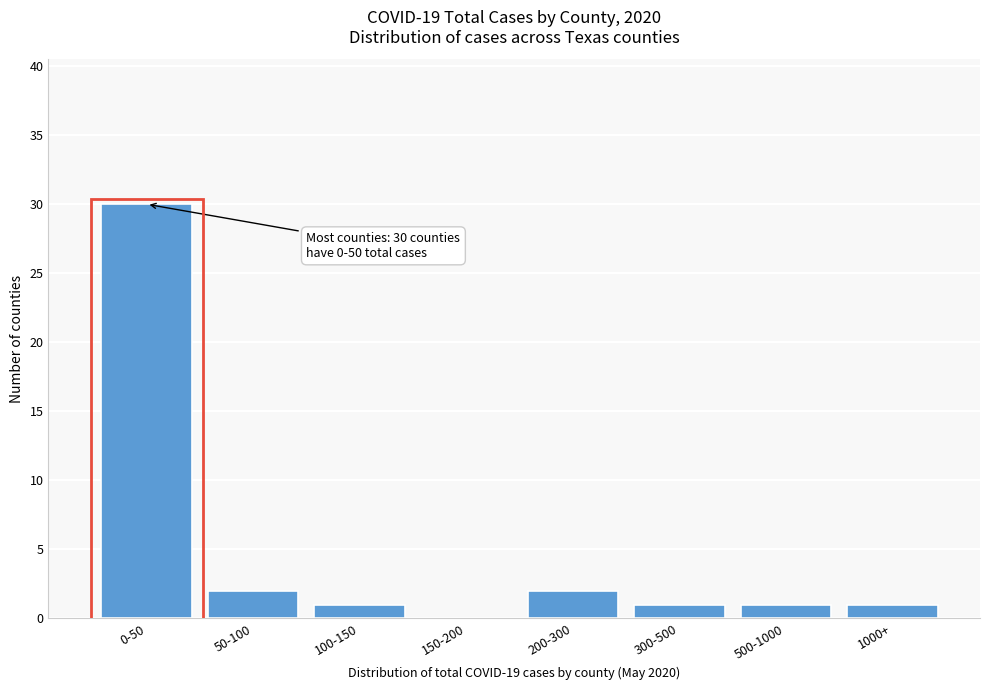

Reading left to right, list all the values displayed in this chart.

0-50=30	50-100=2	100-150=1	150-200=0	200-300=2	300-500=1	500-1000=1	1000+=1